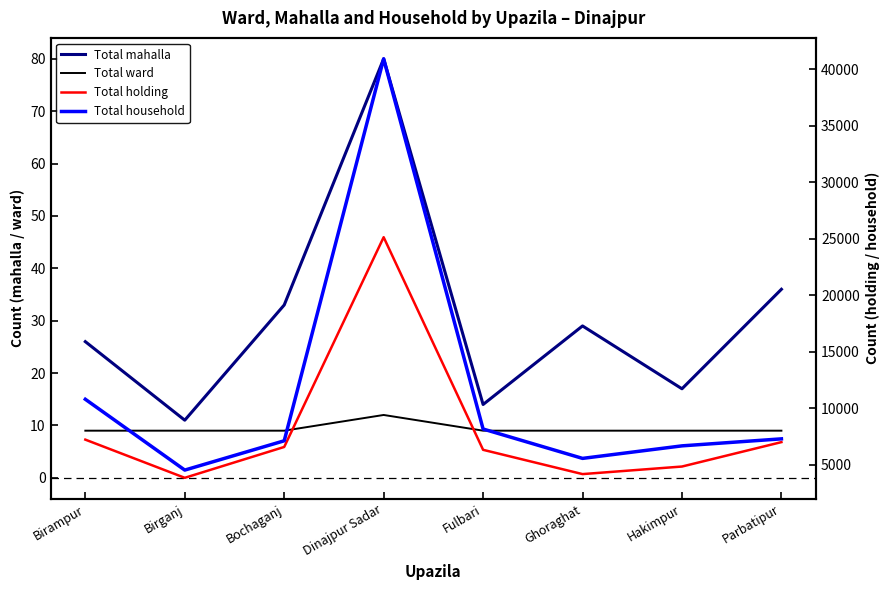

At which category does the chart reach its peak across all series?

Dinajpur Sadar